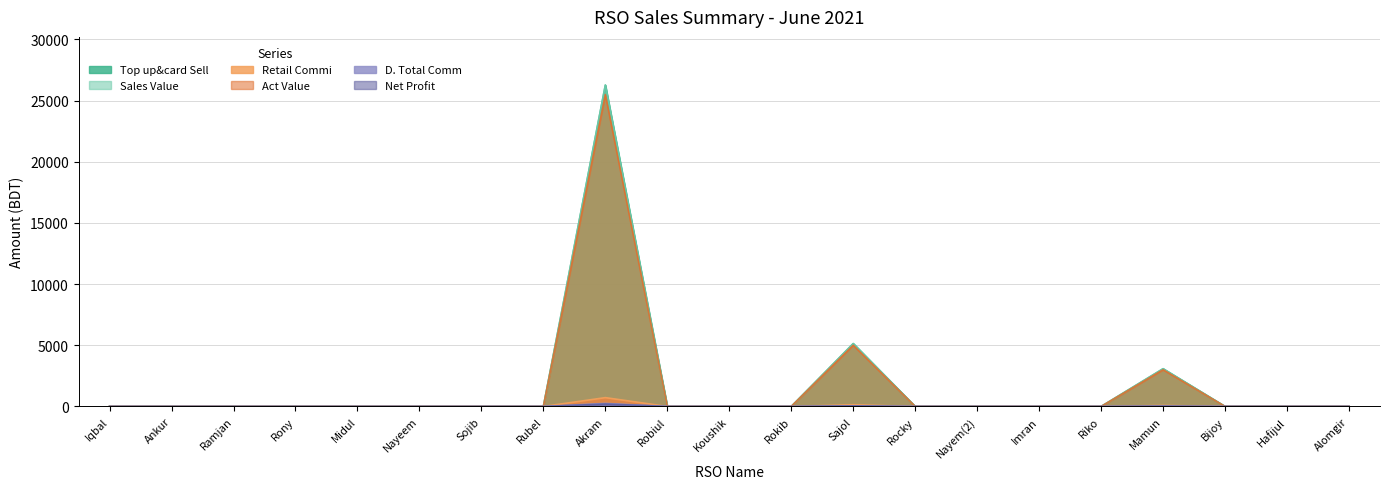

At how many categories does at least one series exceed 19209?

1